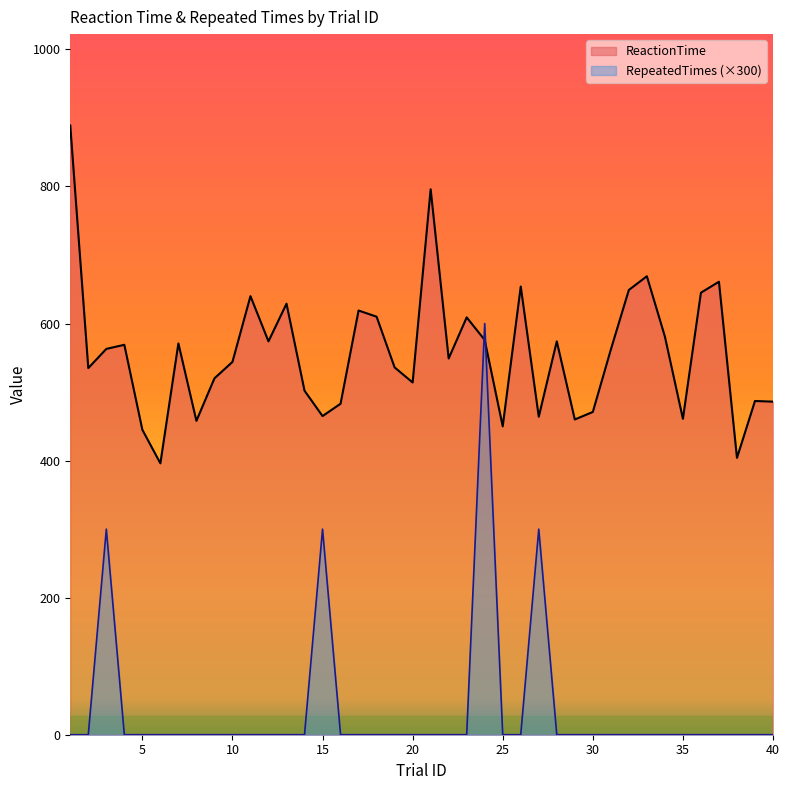

Rank the categories by RepeatedTimes value from lowest to highest.

1, 2, 4, 5, 6, 7, 8, 9, 10, 11, 12, 13, 14, 16, 17, 18, 19, 20, 21, 22, 23, 25, 26, 28, 29, 30, 31, 32, 33, 34, 35, 36, 37, 38, 39, 40, 3, 15, 27, 24